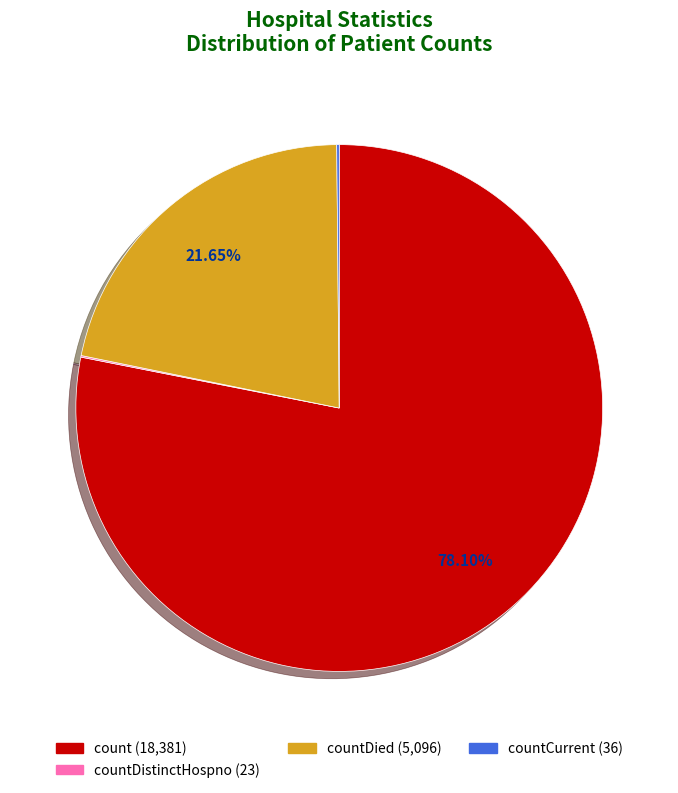

Is there any slice that represents more than half of the pie?

Yes